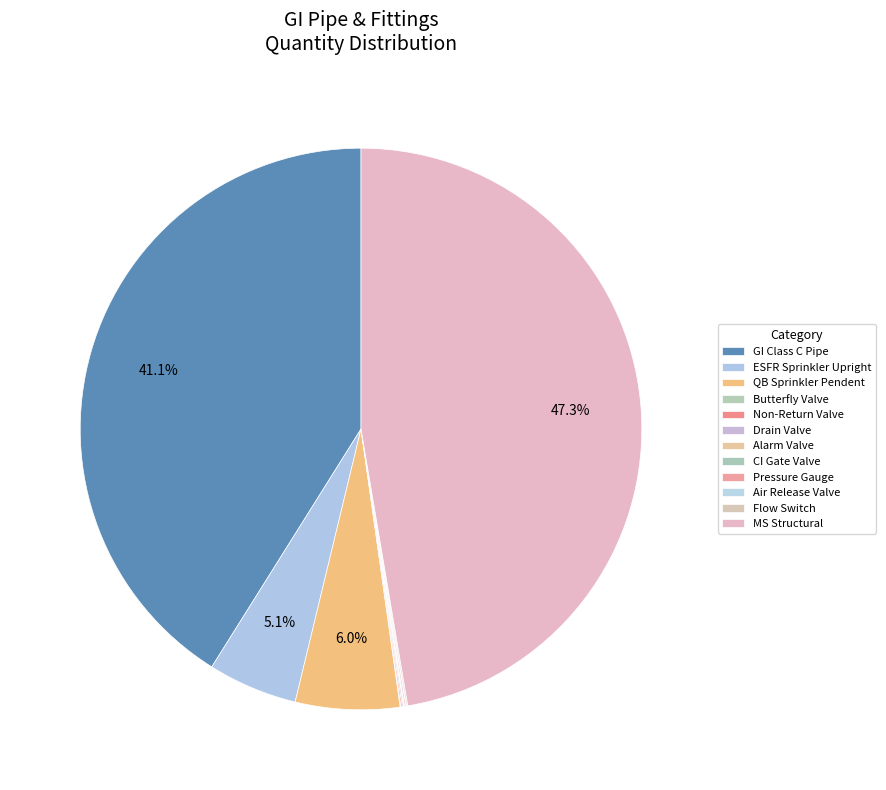

Between Drain Valve and GI Class C Pipe, which is larger?

GI Class C Pipe